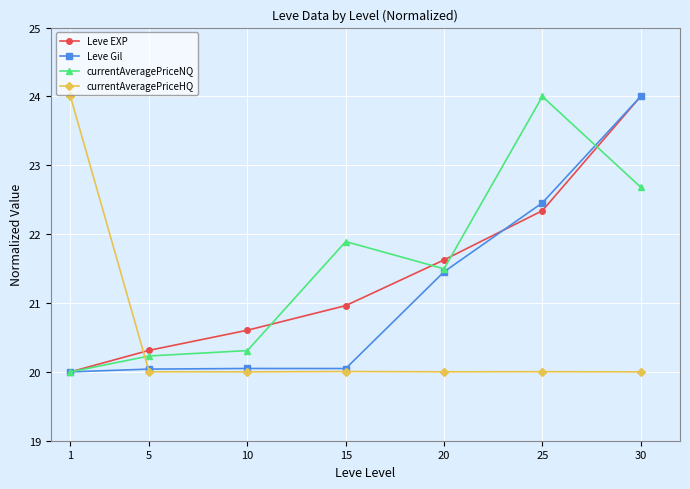

What is the highest value of the currentAveragePriceHQ series?

24.0